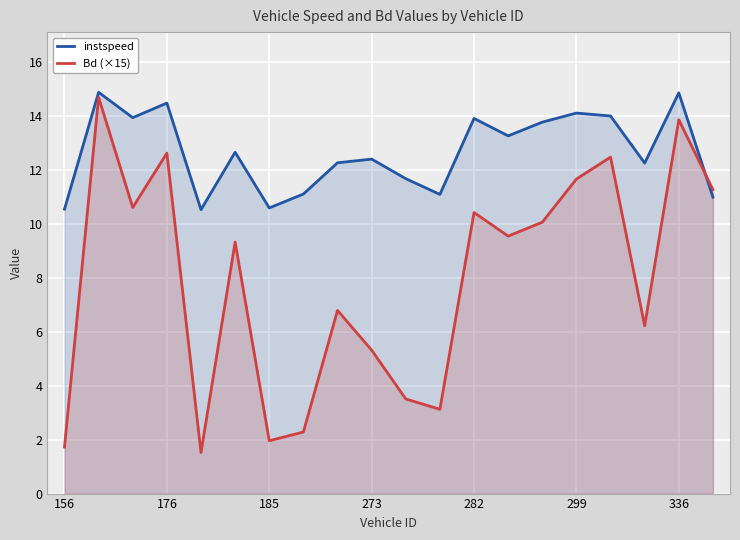

At 299, list the series in order from smallest to largest.

Bd (×15), instspeed